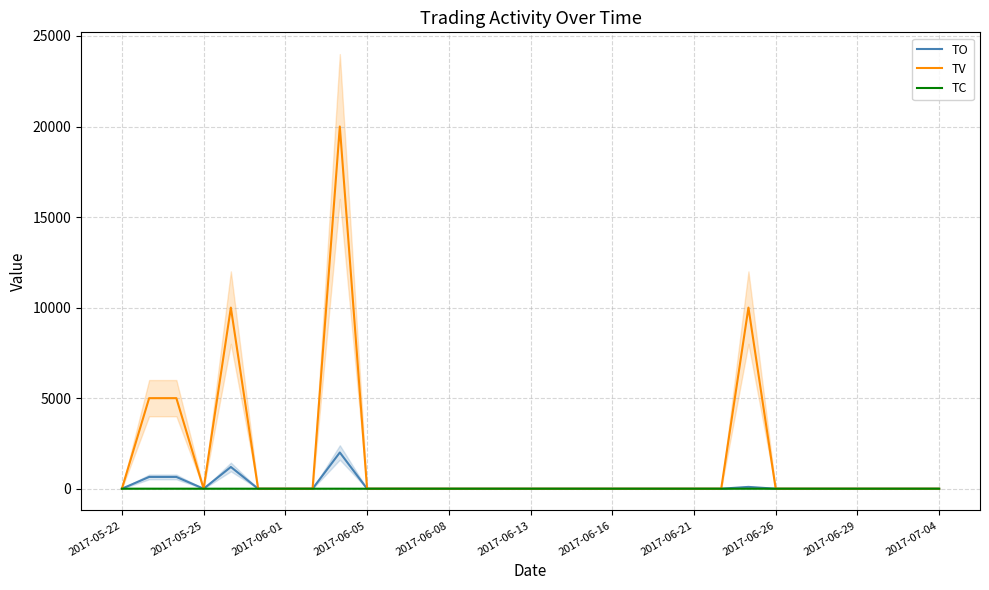

What is the value of the TO point at the 9th from the left?

2000